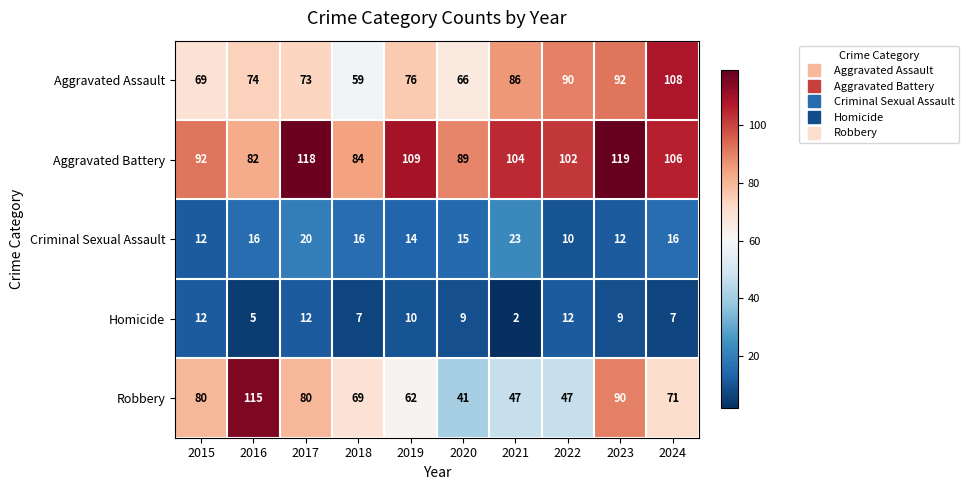

Is it true that Homicide equals 3 at 2021?

False